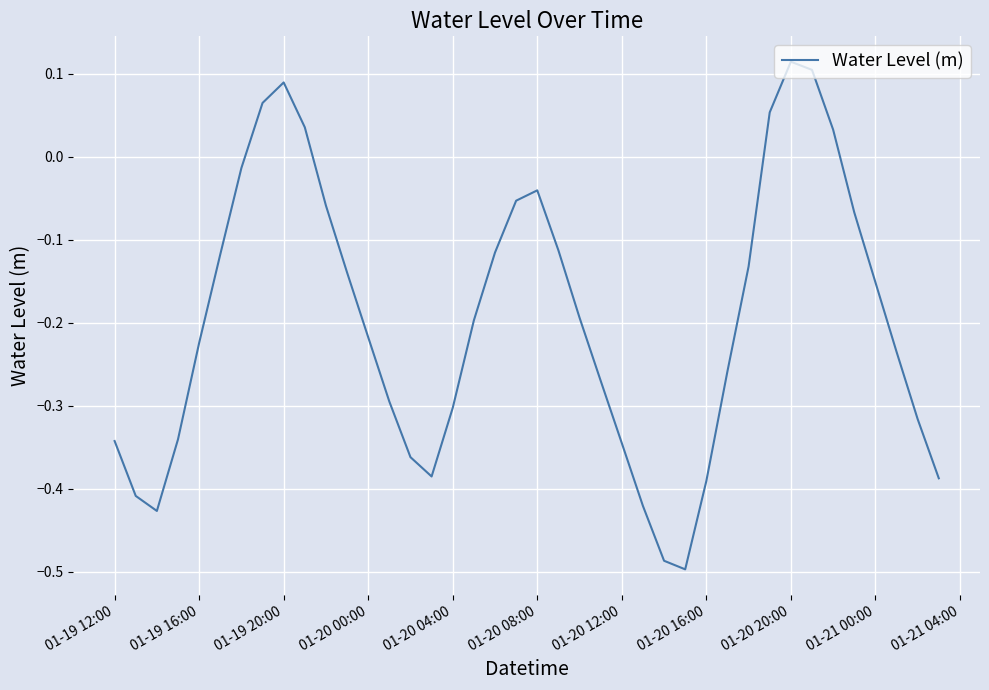

How many interior local valleys (lower than both neighbors) does the data have?

3